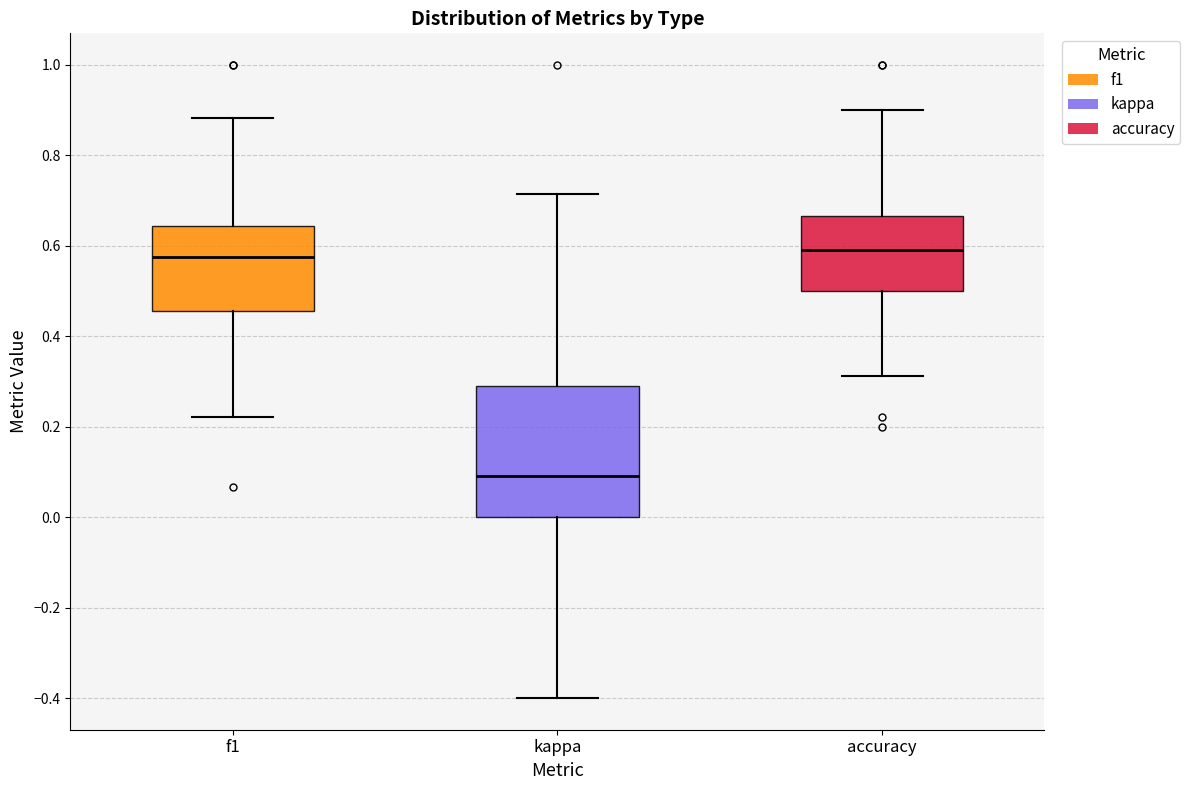

Which box has the lowest median line?

kappa